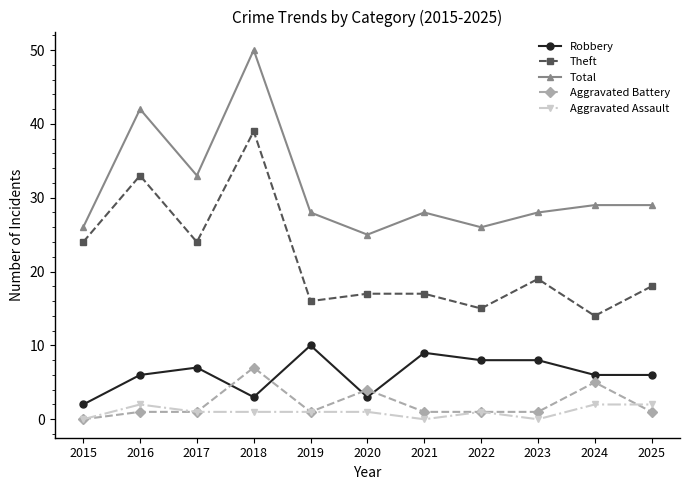

What is the difference between the highest and lowest values at 2023?

28